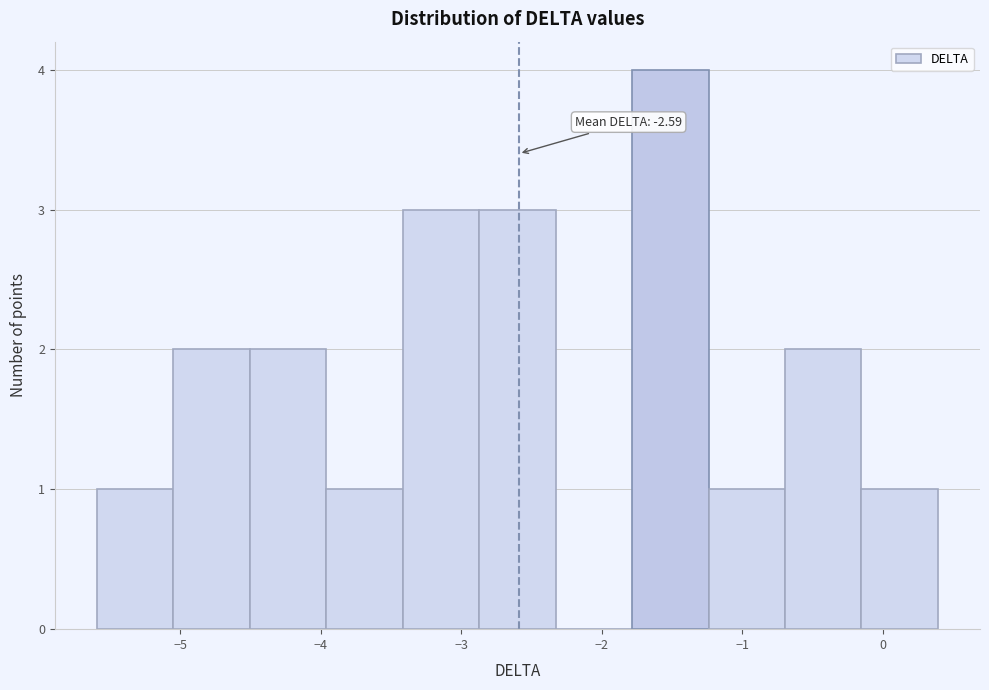

Which range on the x-axis has the tallest bar?

-1.8 to -1.2